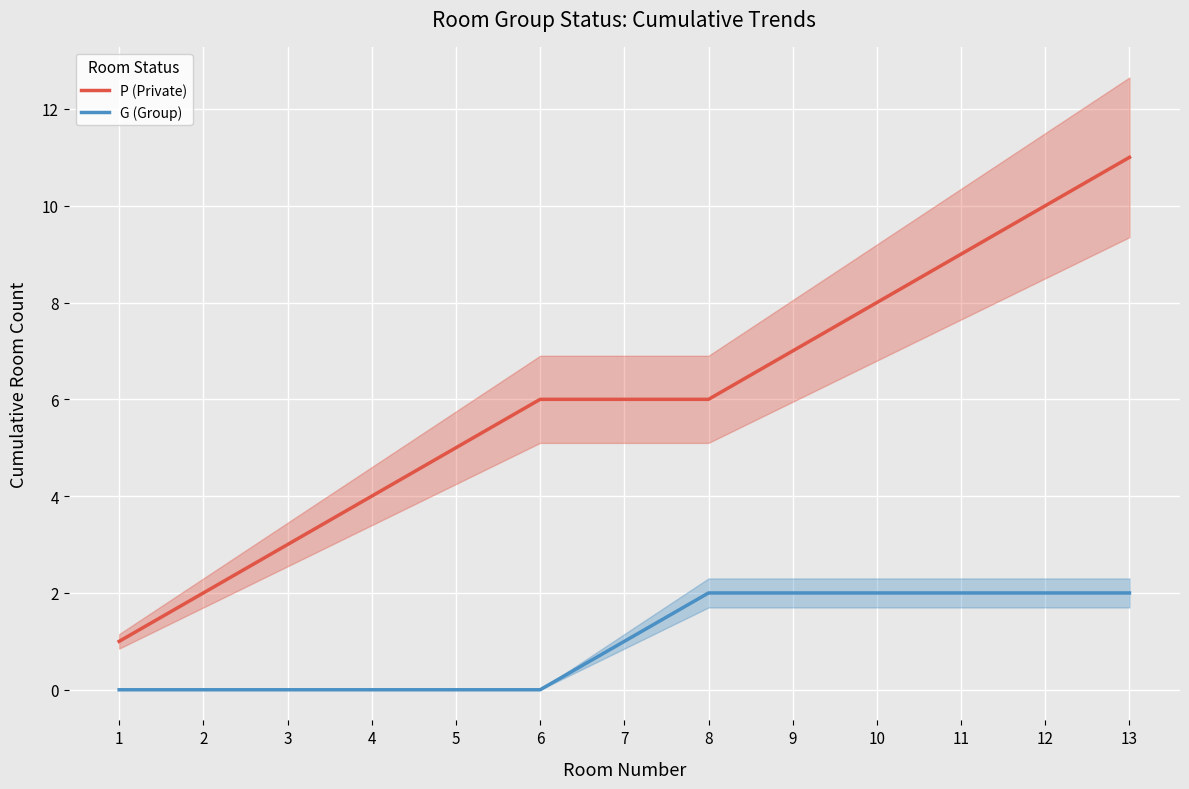

Which series changed the most between 7 and 9?

P (Private)